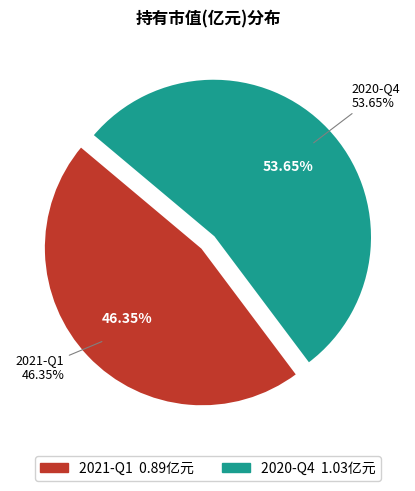

True or false: 2021-Q1 accounts for 46% of the total.

True